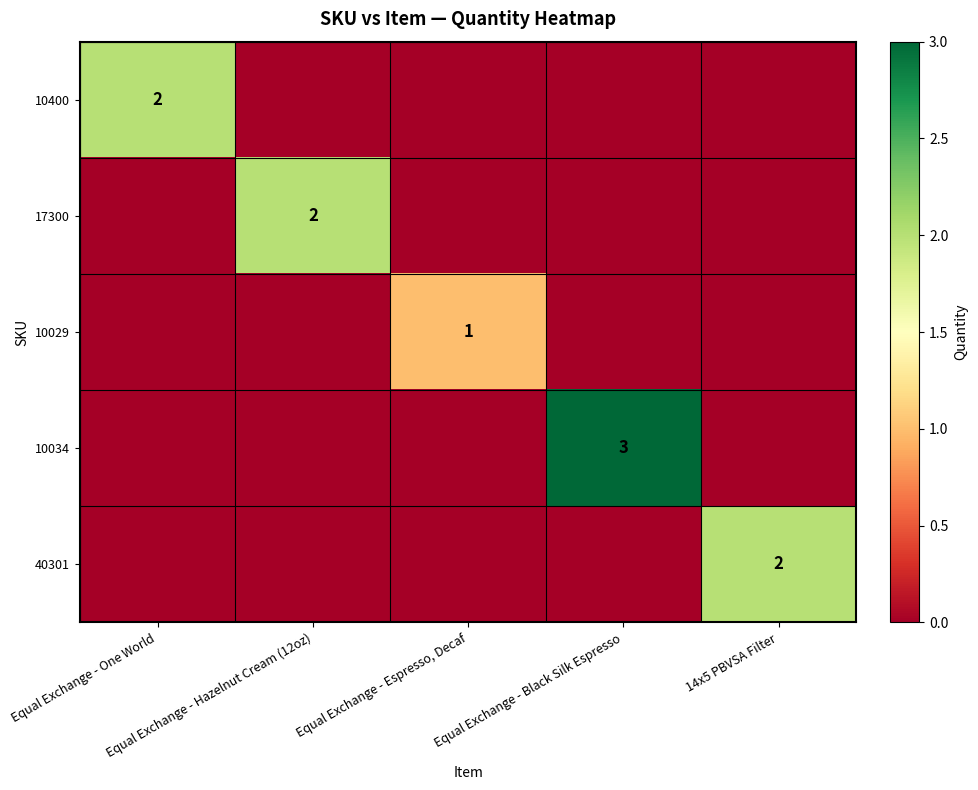

The 40301 series shows 2 at 14x5 PBVSA Filter. True or false?

True